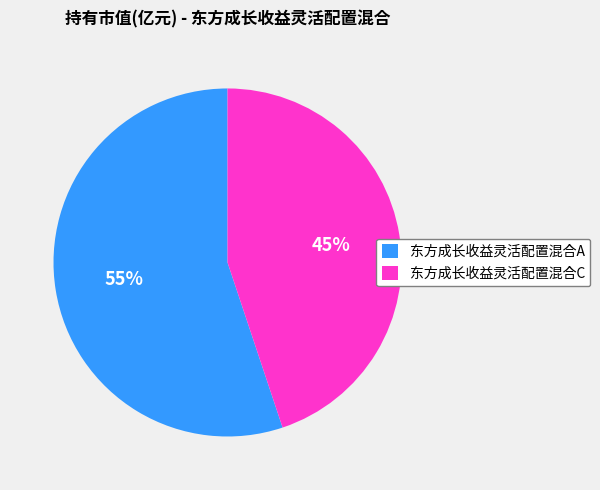

True or false: 东方成长收益灵活配置混合C accounts for 45% of the total.

True